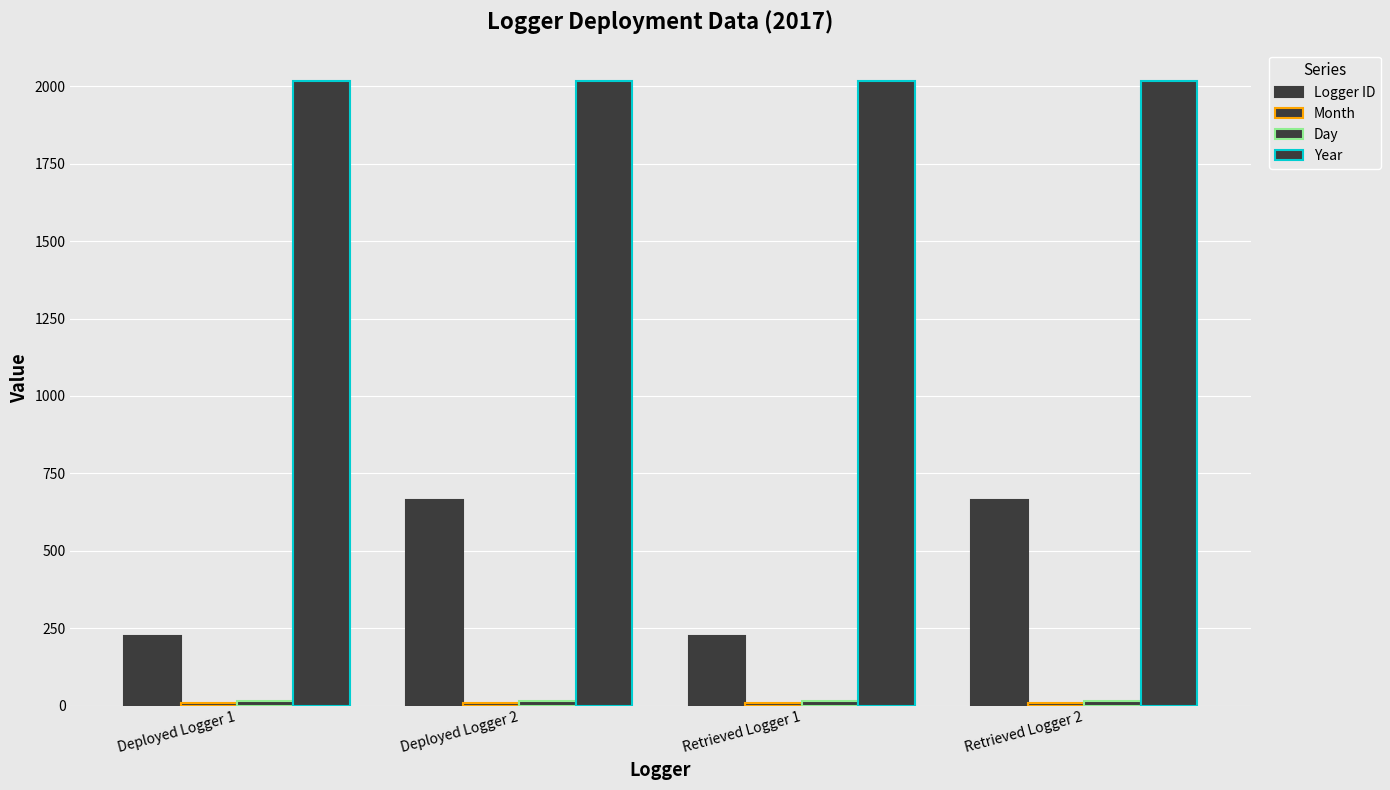

What is the difference between the maximum and minimum values in the Logger ID series?

439